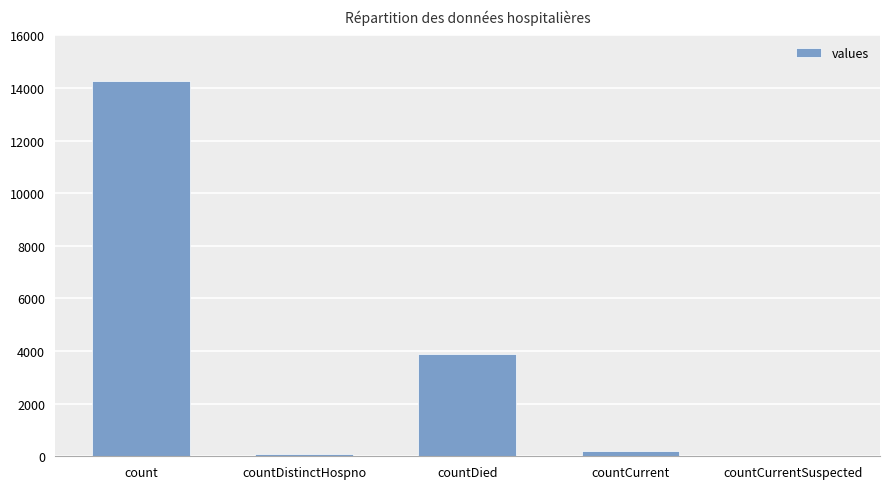

Which label corresponds to the largest value in the chart?

count